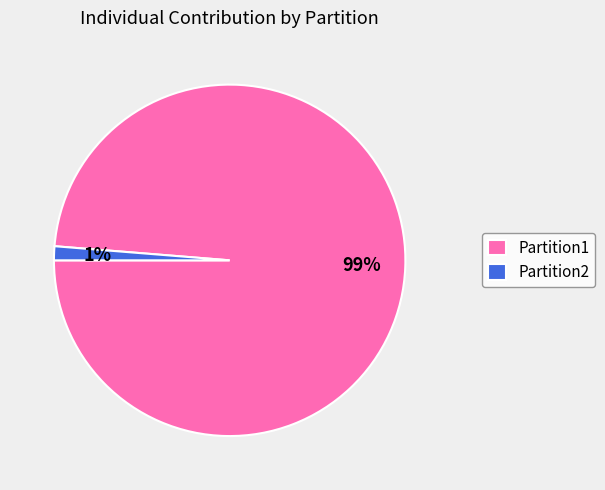

Between Partition1 and Partition2, which is larger?

Partition1